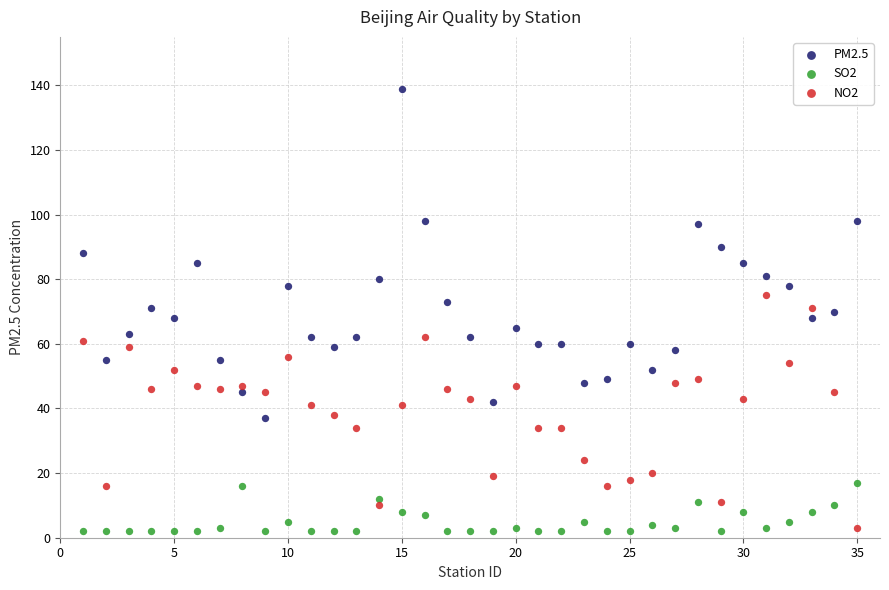

What are all the series names shown in the legend?

PM2.5, SO2, NO2